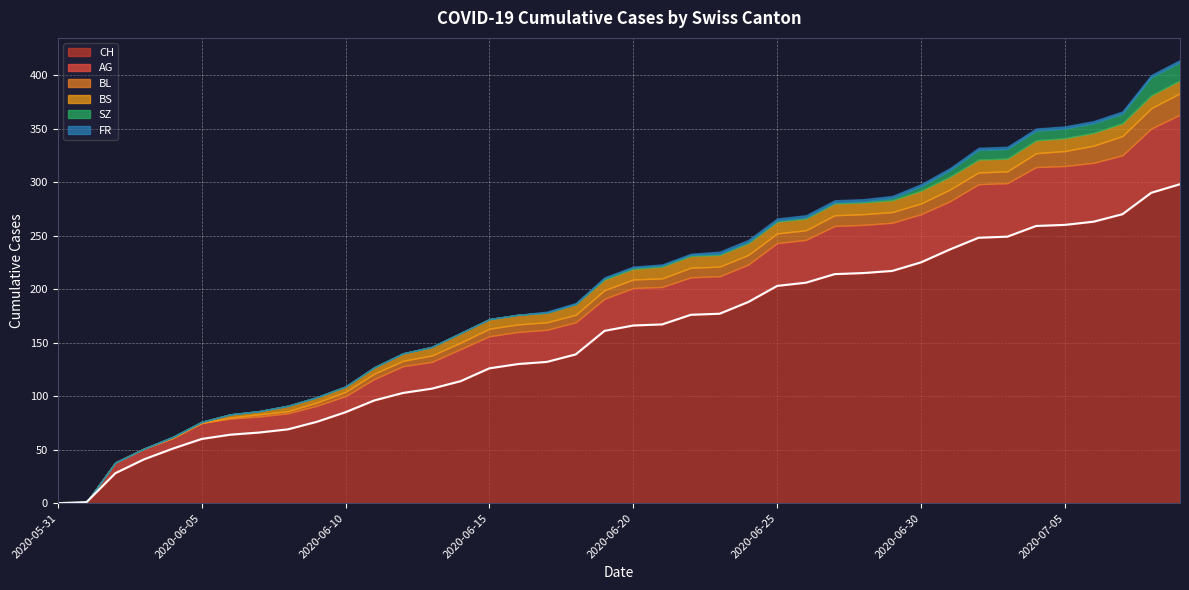

List the series in order of their peak value, highest first.

CH, AG, BL, SZ, BS, FR